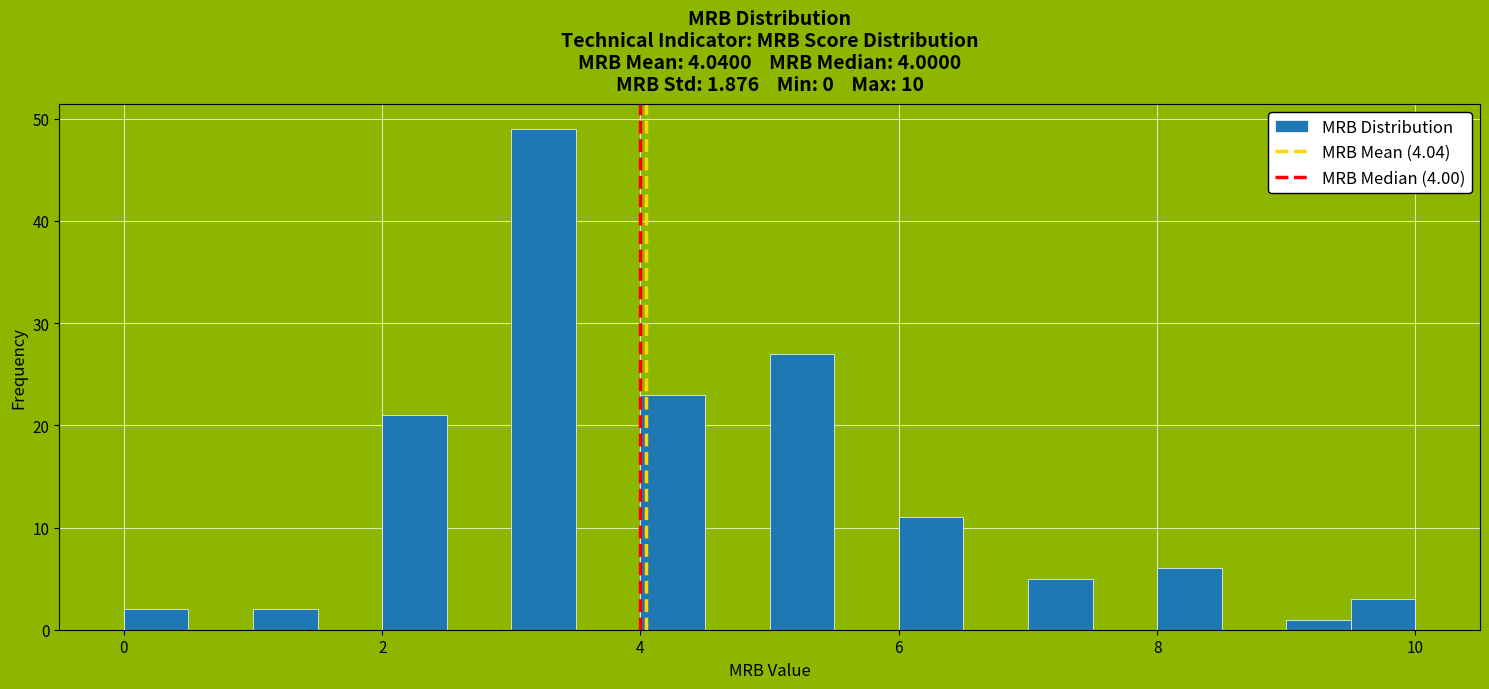

Read against the x-axis, roughly where is the centre of the tallest bar?

3.2